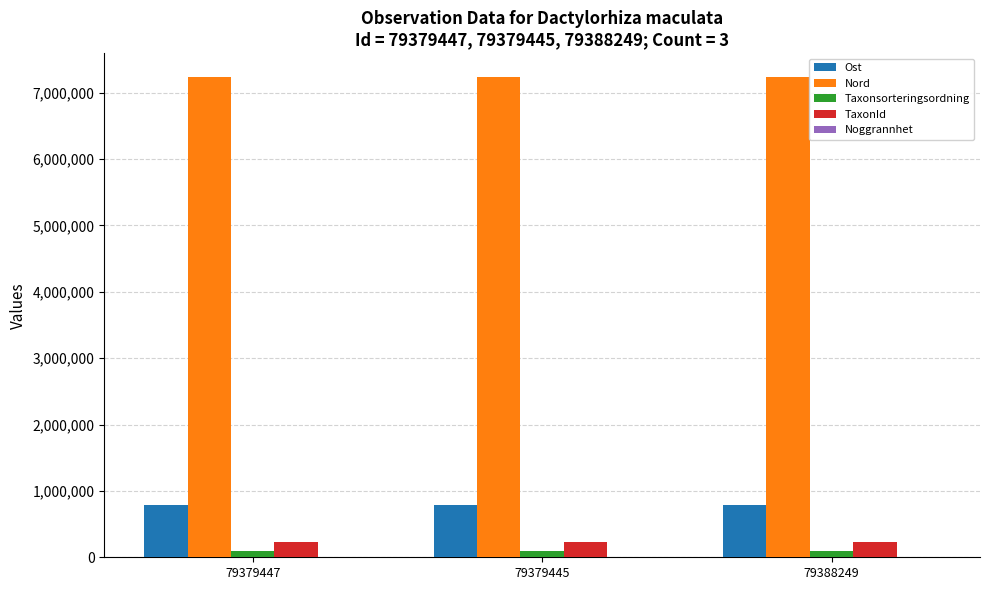

Which series has the largest total across all categories?

Nord